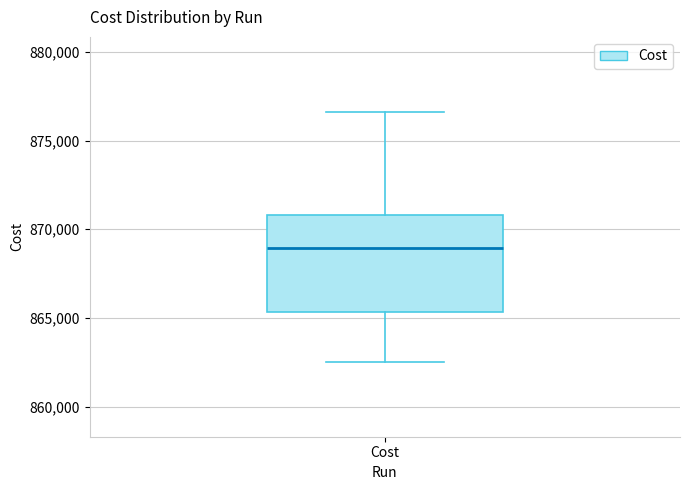

Read this box plot against the y-axis: the position of the median line, the range covered by the box, and the ends of both whiskers. The values are not printed on the chart, so give them approximately, as read against the axis.

median 869000, box 865500 to 871000, whiskers 862500 to 876500